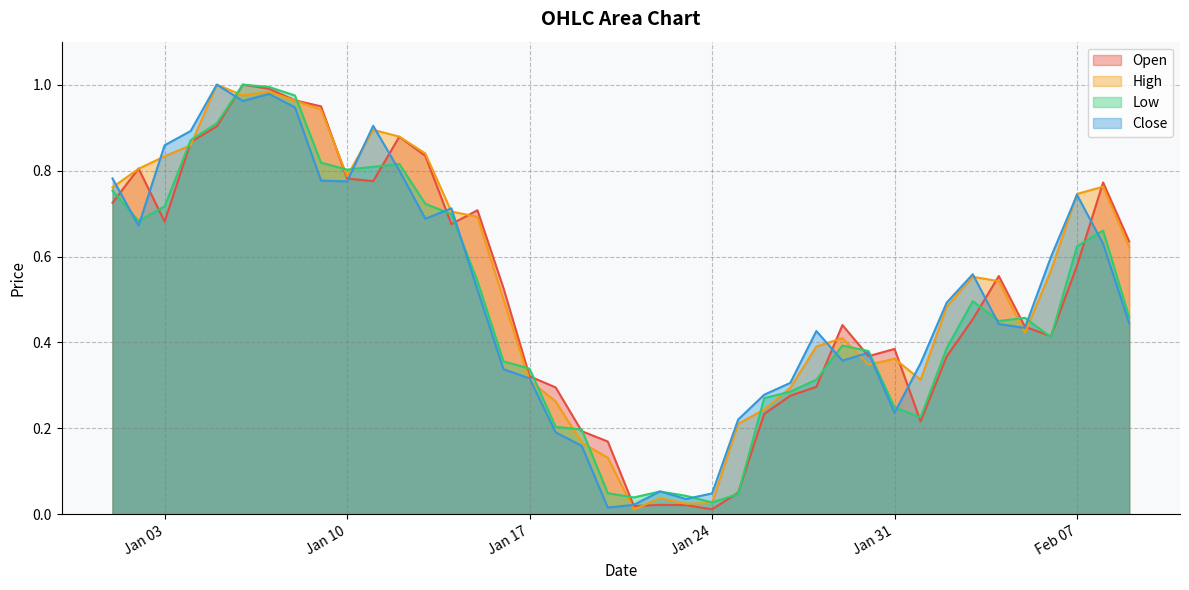

List the labels in order of Low value, largest first.

2023-01-06, 2023-01-07, 2023-01-08, 2023-01-05, 2023-01-04, 2023-01-09, 2023-01-12, 2023-01-11, 2023-01-10, 2023-01-01, 2023-01-13, 2023-01-03, 2023-01-14, 2023-01-02, 2023-02-08, 2023-02-07, 2023-01-15, 2023-02-03, 2023-02-09, 2023-02-05, 2023-02-04, 2023-02-06, 2023-01-29, 2023-02-02, 2023-01-30, 2023-01-16, 2023-01-17, 2023-01-28, 2023-01-27, 2023-01-26, 2023-01-31, 2023-02-01, 2023-01-18, 2023-01-19, 2023-01-22, 2023-01-20, 2023-01-25, 2023-01-23, 2023-01-21, 2023-01-24